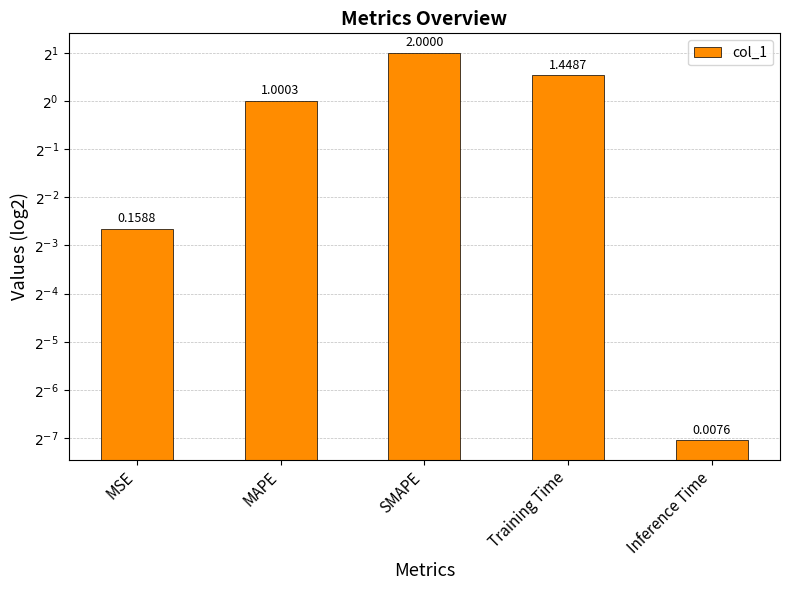

Reading left to right, transcribe all the data shown in this chart.

0.2	1.0	2.0	1.4	0.0